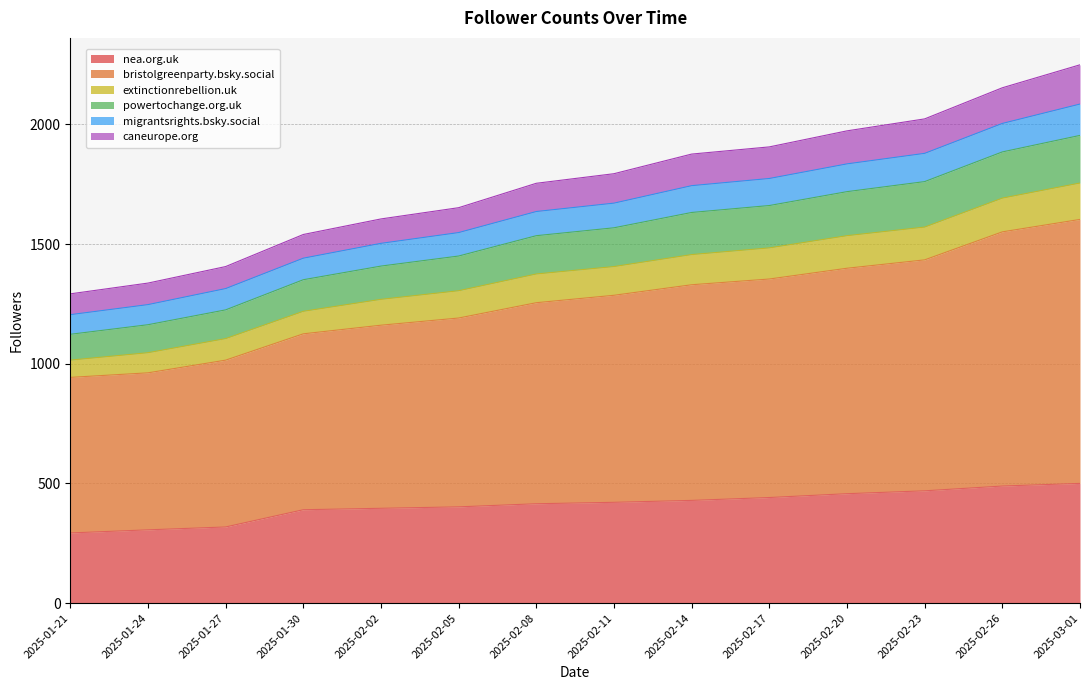

What is the total value across all series at 2025-01-24?

1337